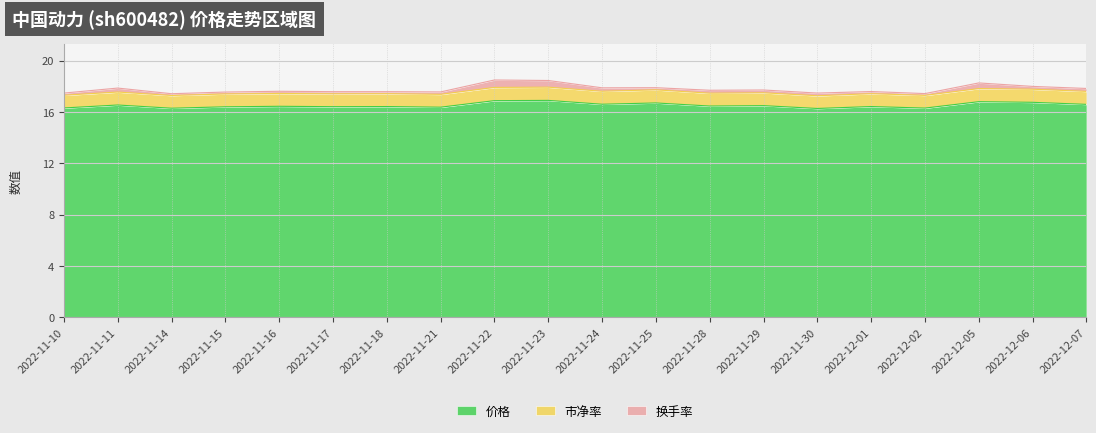

True or false: 价格 has a value of 22.9 at 2022-11-18.

False